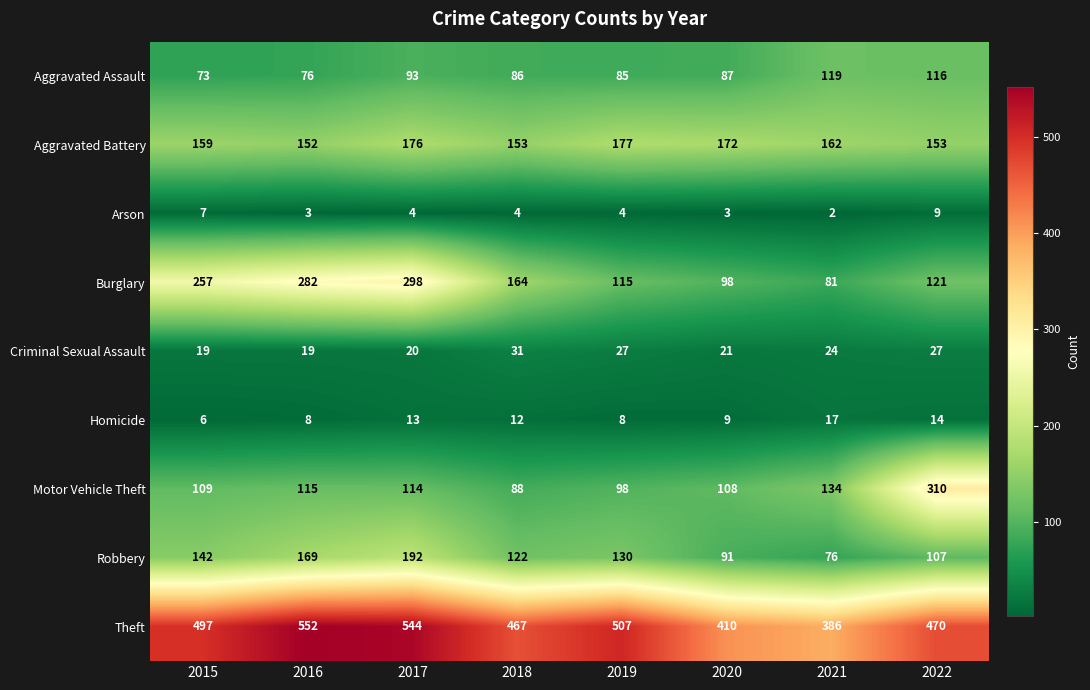

What is the difference between the second highest and minimum values in the Homicide series?

8